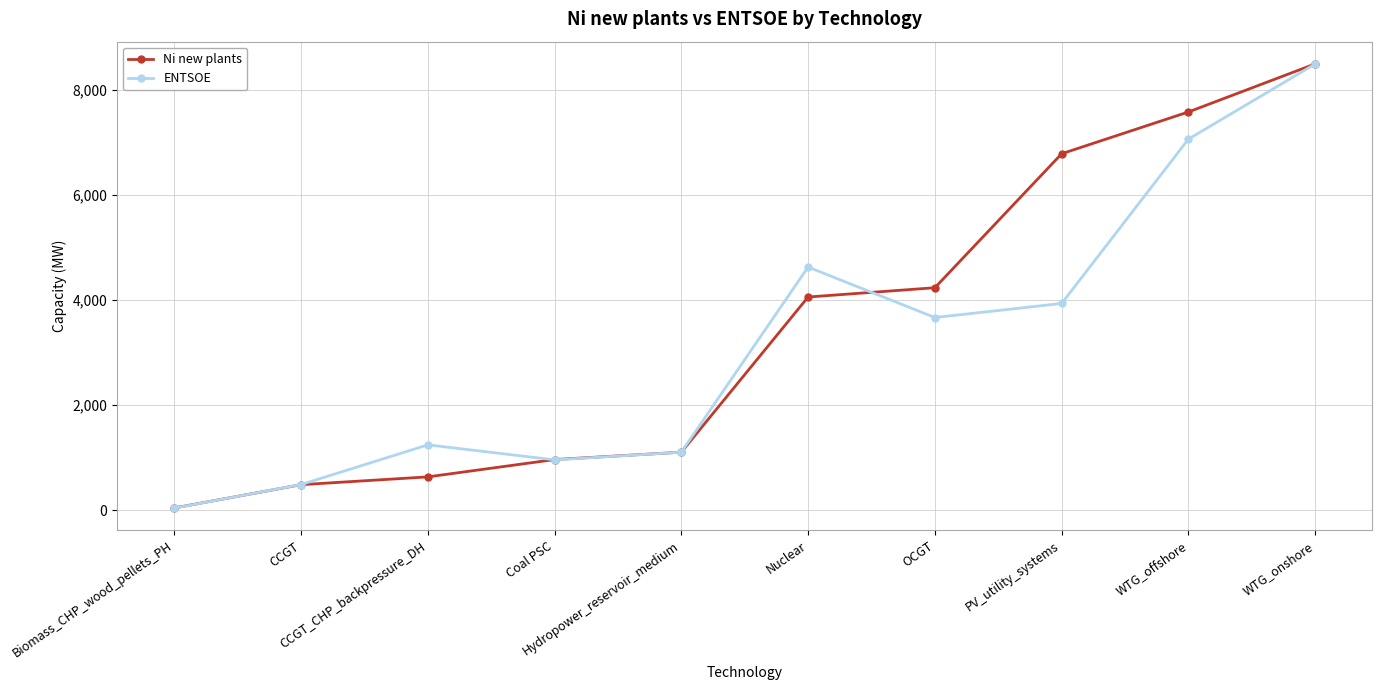

What is the maximum value shown in the chart?

8502.0